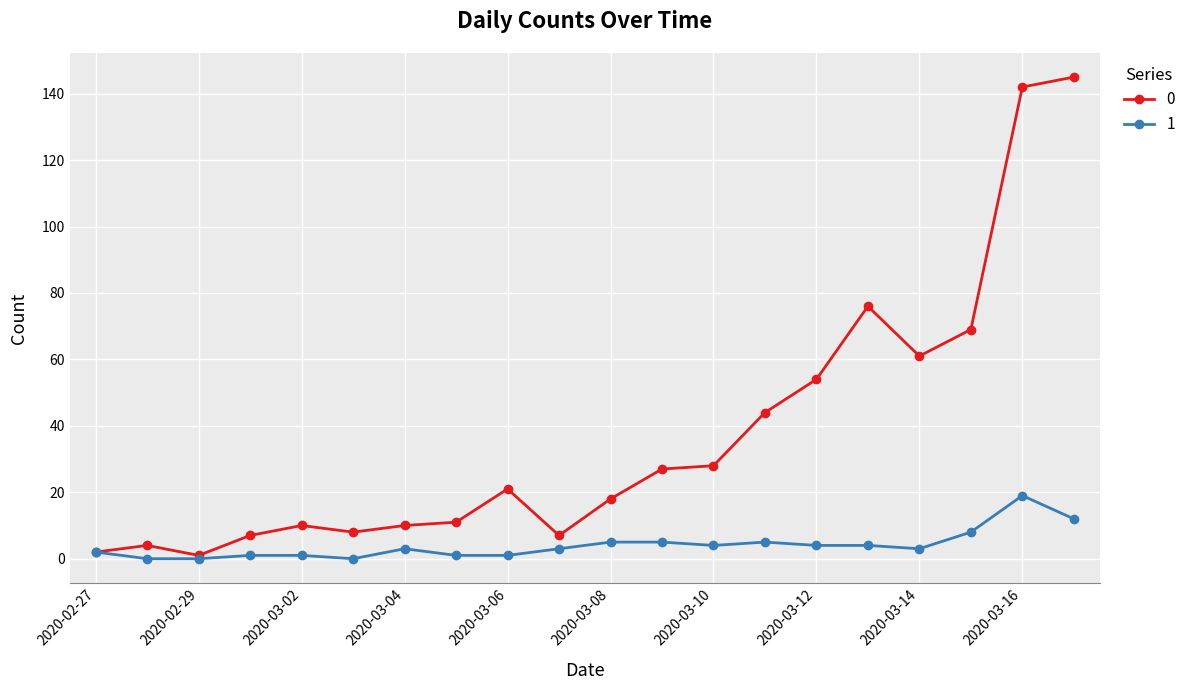

True or false: 0 has more than 2 interior local peaks.

True